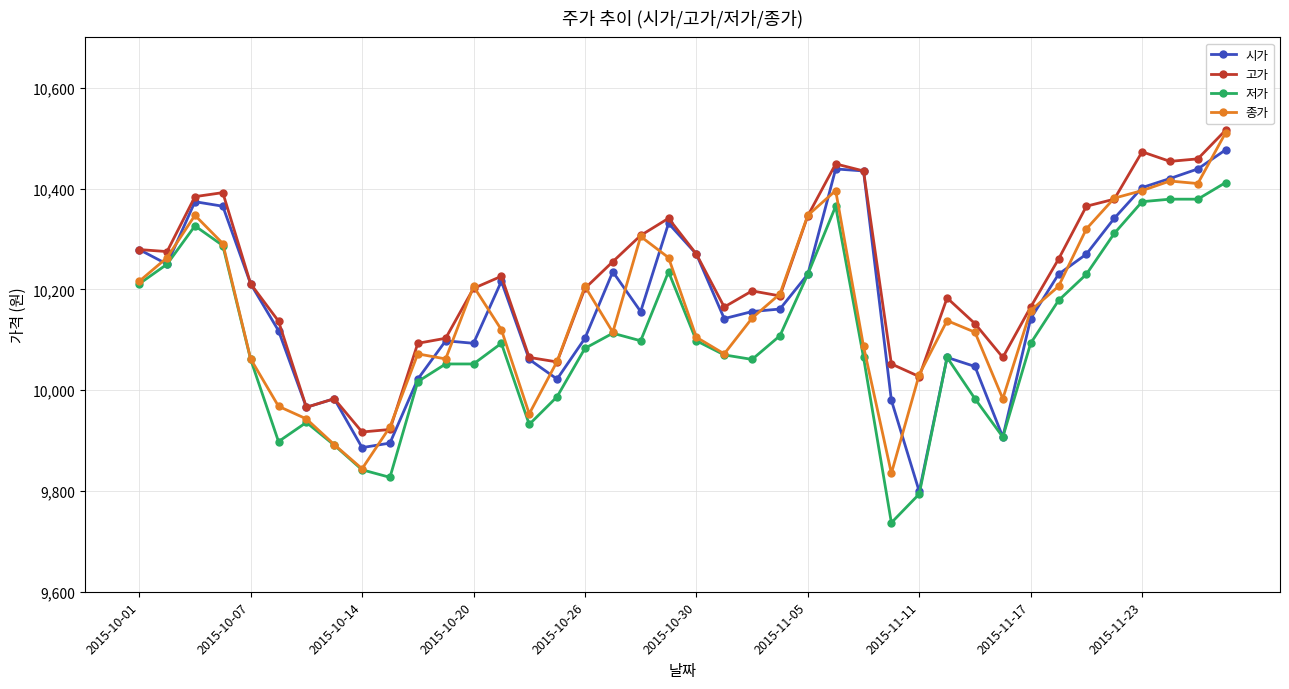

What is the greatest value displayed?

10516